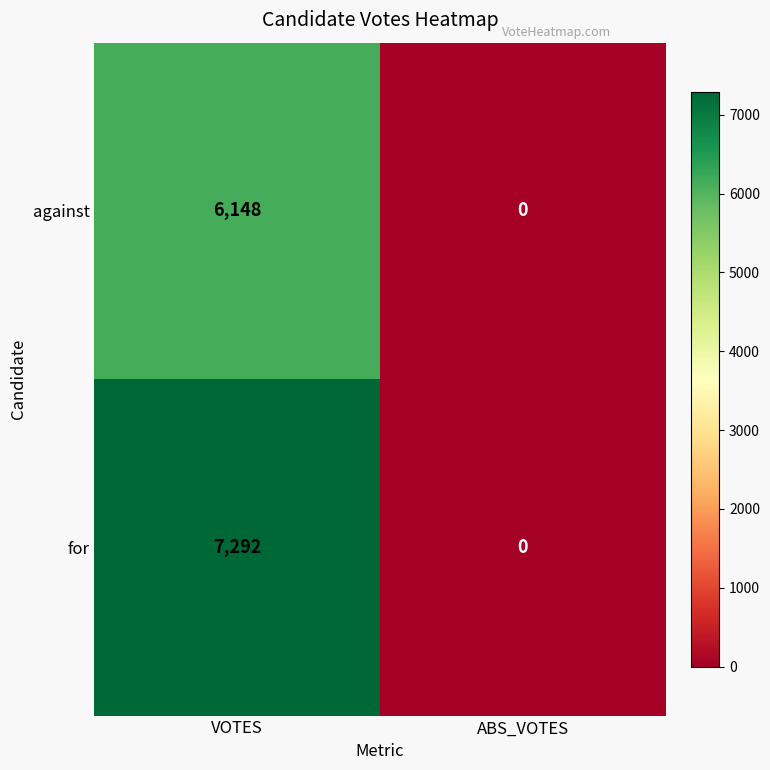

At which category is the sum across all series the highest?

VOTES